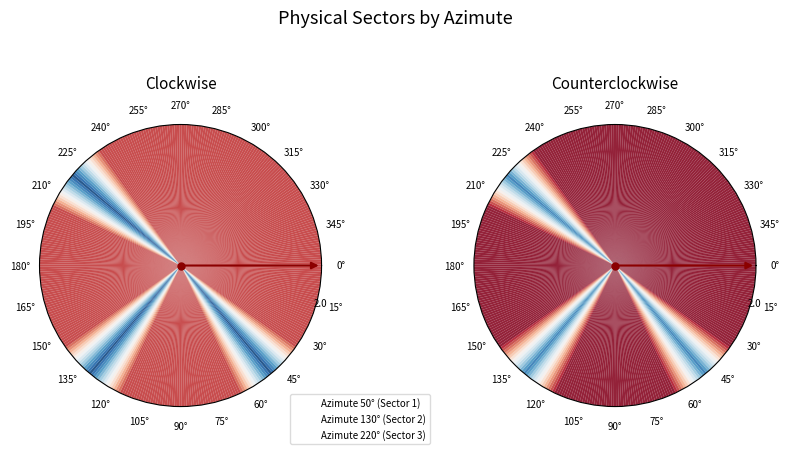

How many segments does this pie chart have?

3